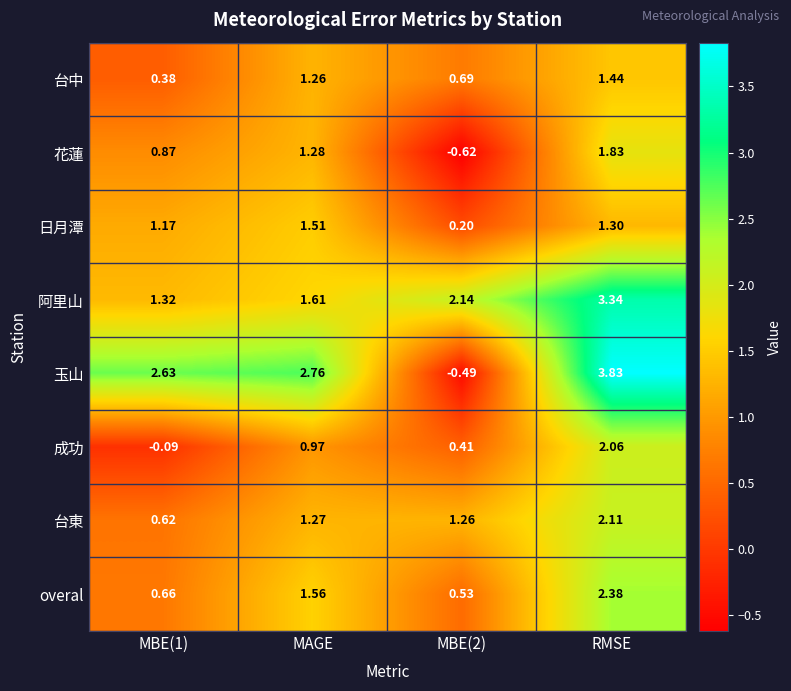

At which label does 台東 first exceed 1?

MAGE